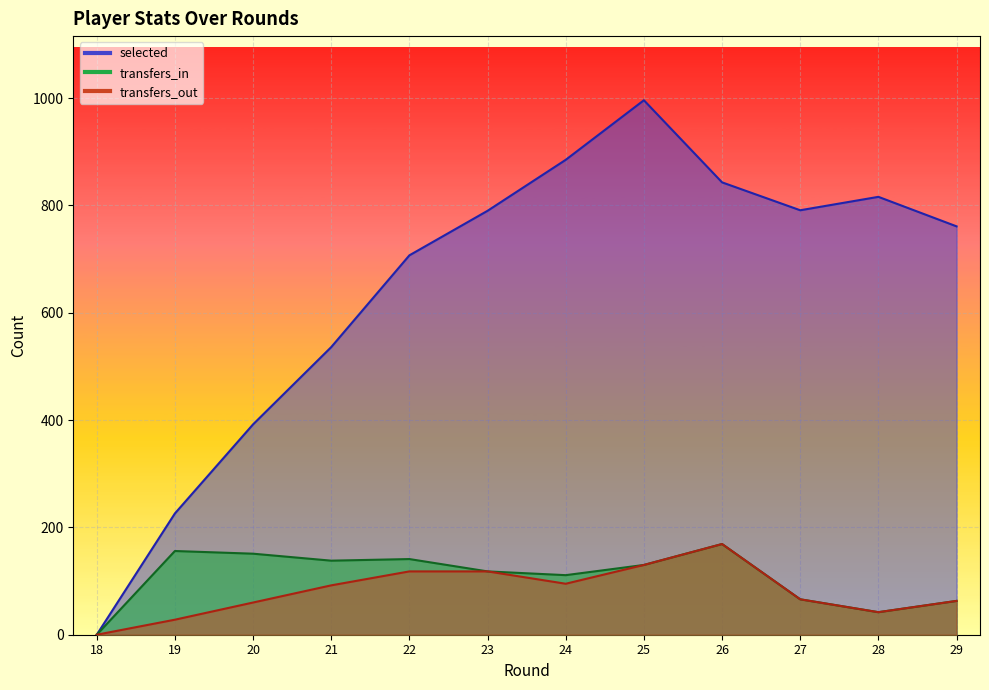

Where is the first local maximum for selected?

25